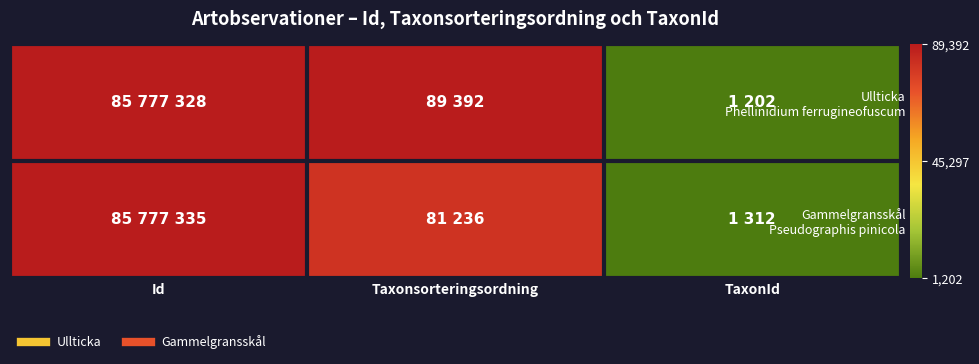

At how many categories does at least one series exceed 83046864?

1